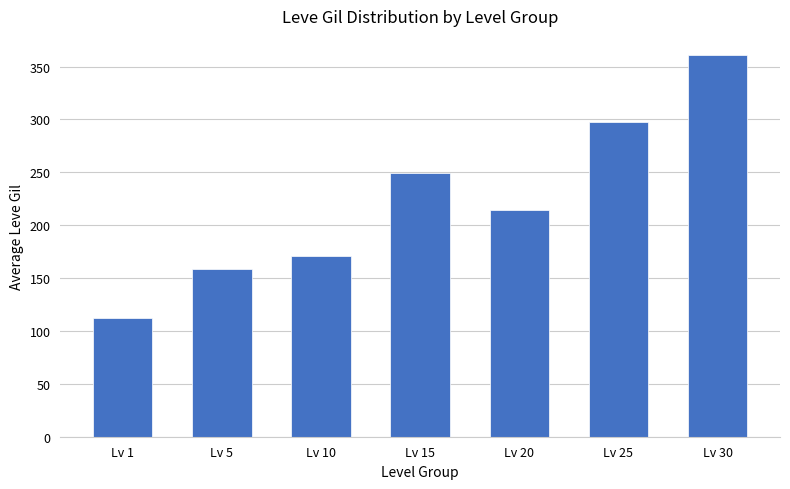

How many data points does each series have?

7